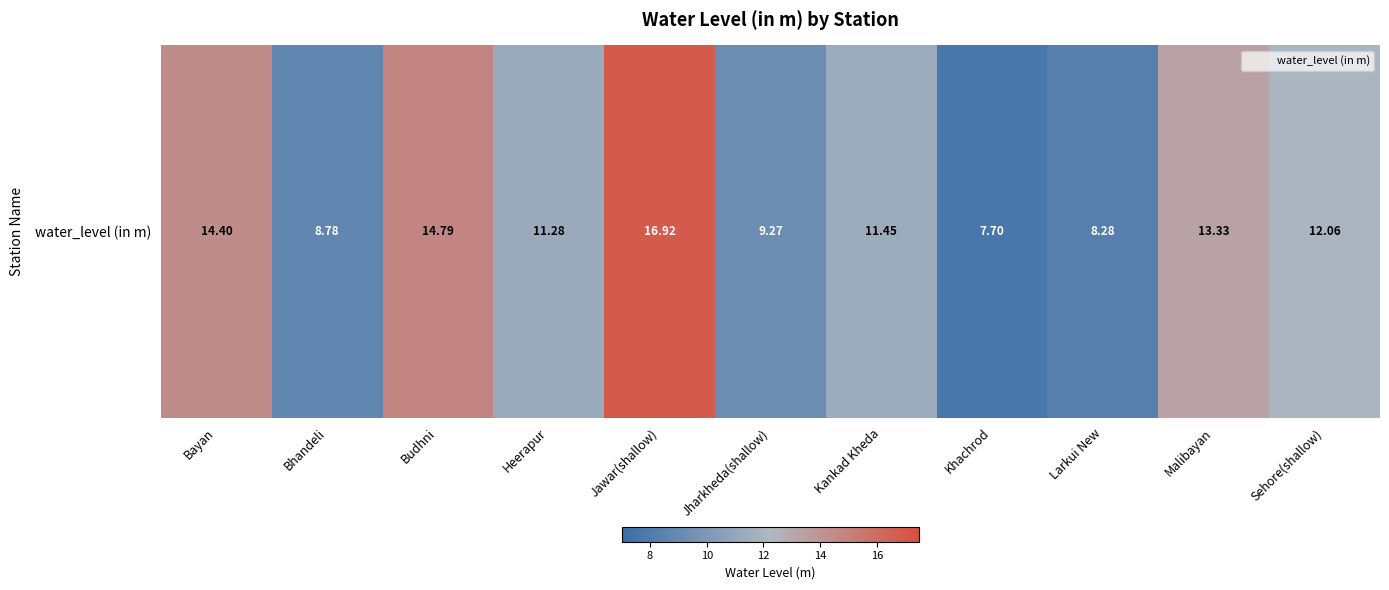

What is the smallest value displayed?

7.7